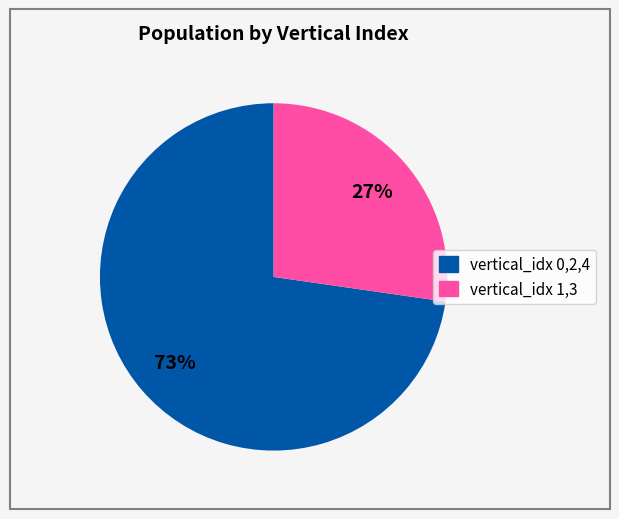

Does any single category account for the majority?

Yes